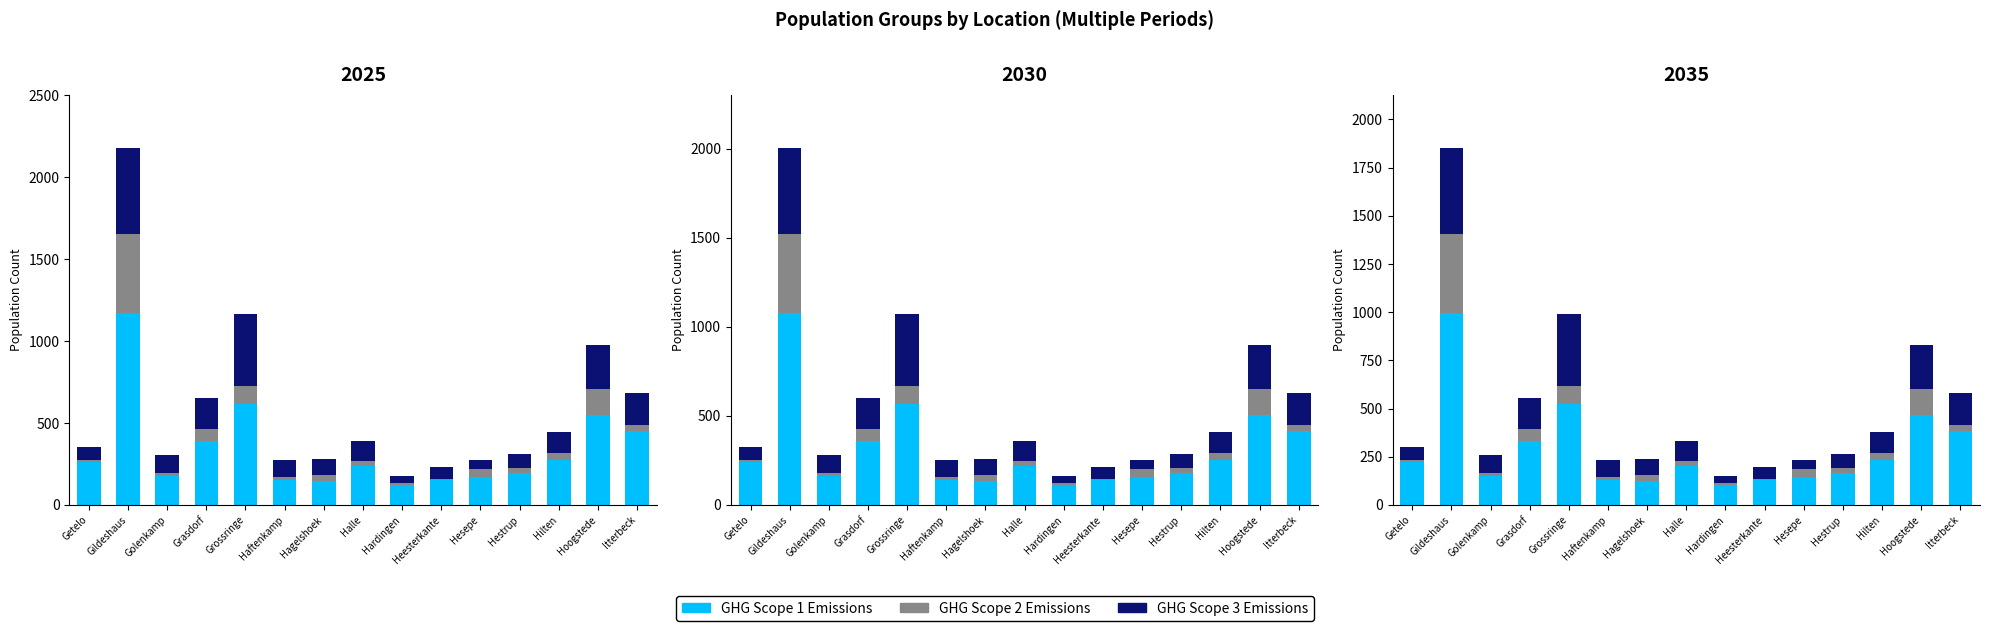

Which label corresponds to the largest value in the chart?

Gildeshaus